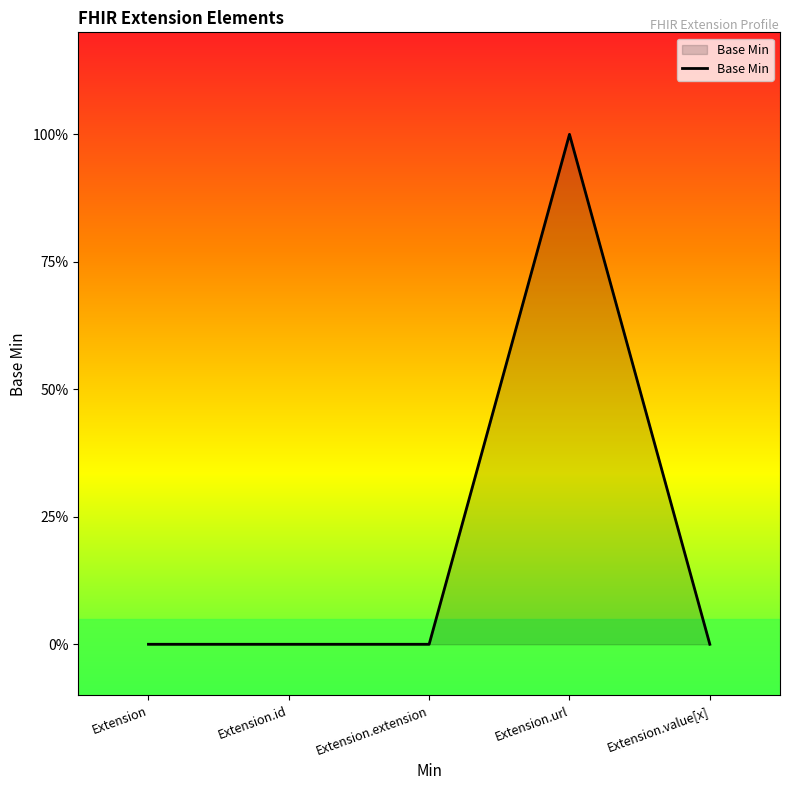

Does the chart display data point markers on the line(s)?

No